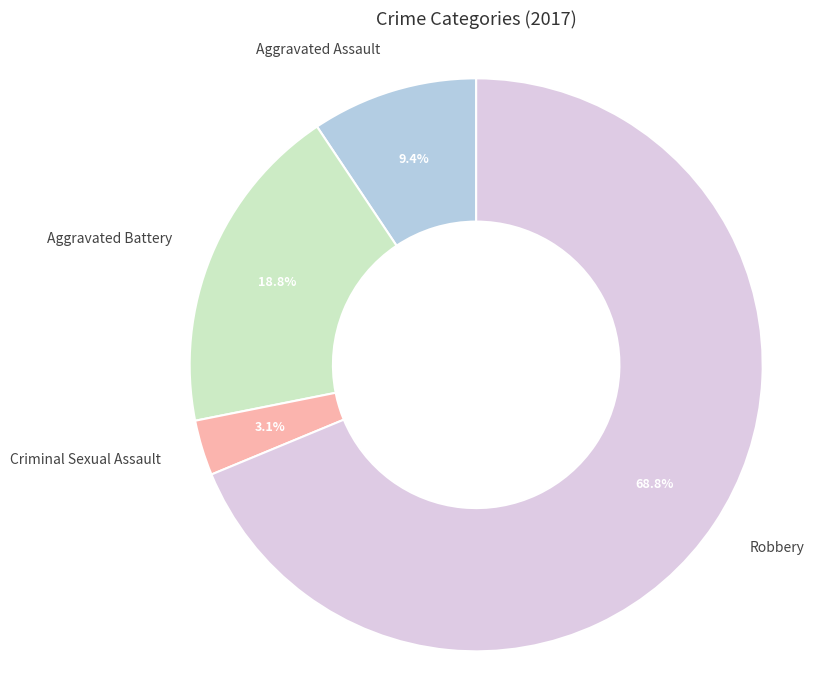

True or false: Robbery accounts for 69% of the total.

True